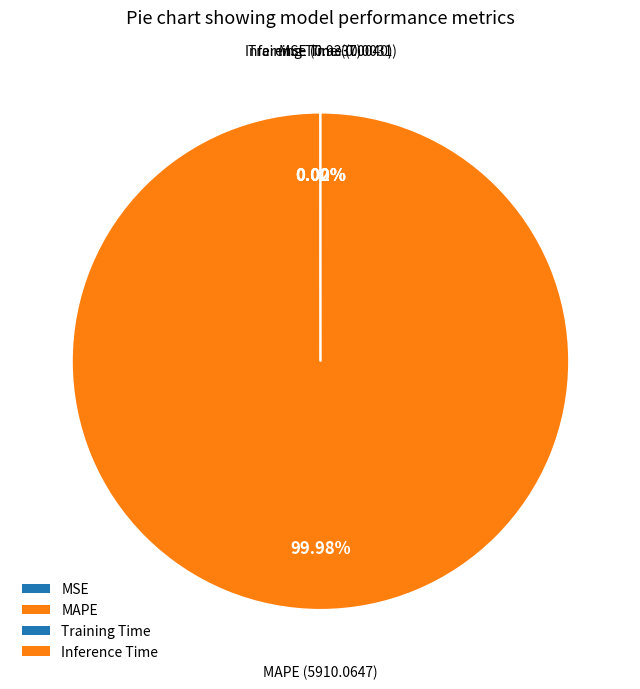

Which category accounts for the majority?

MAPE